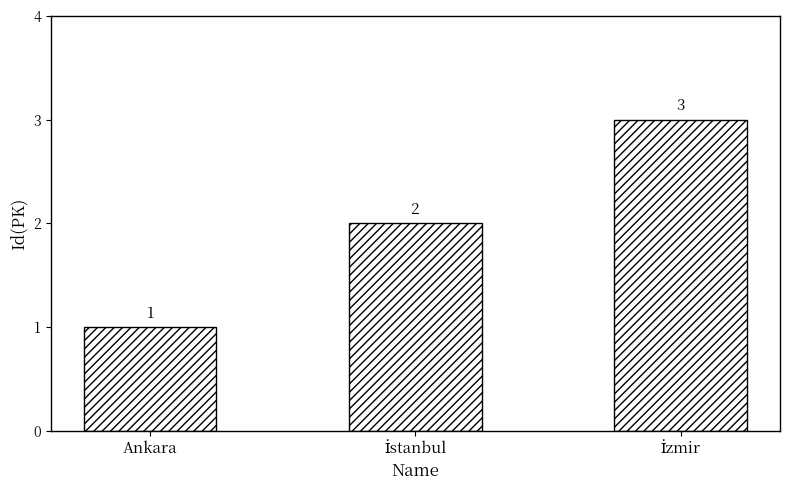

Which category has the lowest value across all series?

Ankara